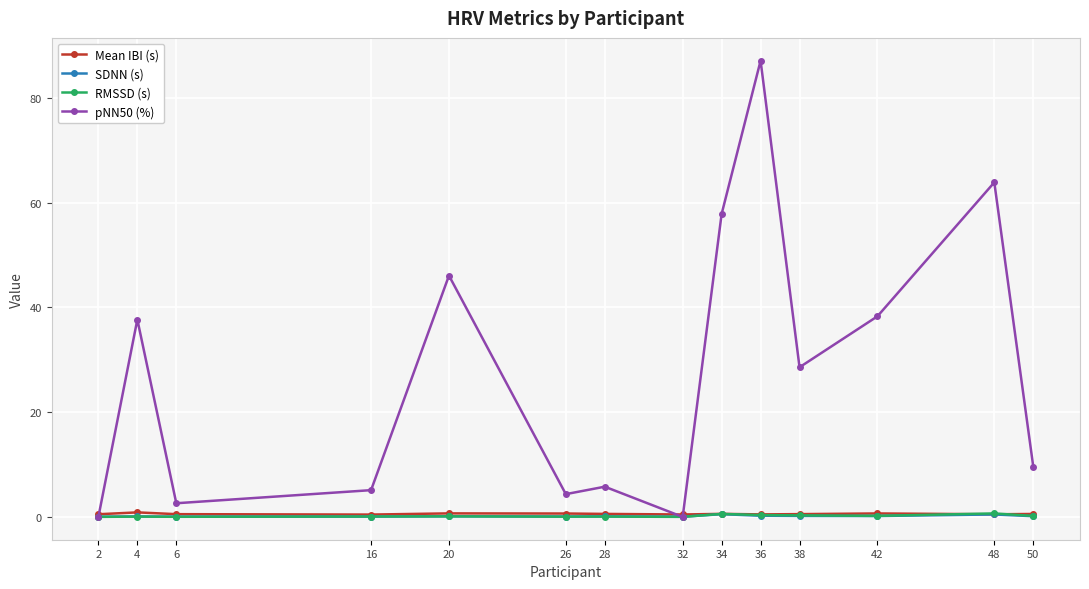

Which series has the largest range (max minus min)?

pNN50 (%)